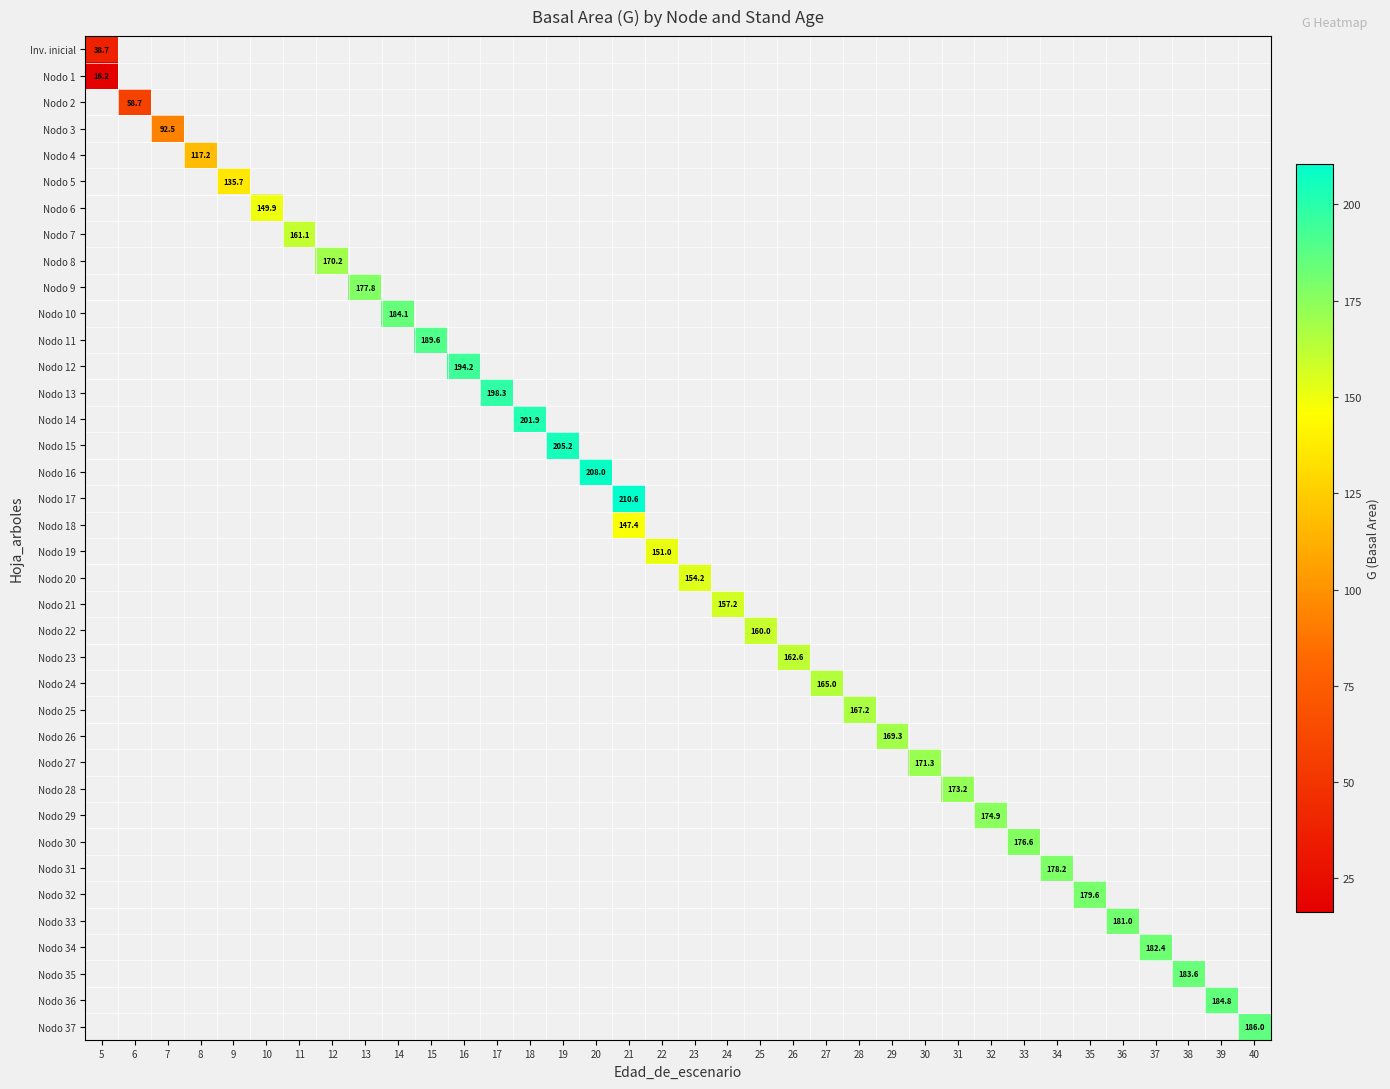

Rank the categories by row_22 value from highest to lowest.

5, 6, 7, 8, 9, 10, 11, 12, 13, 14, 15, 16, 17, 18, 19, 20, 21, 22, 23, 24, 25, 26, 27, 28, 29, 30, 31, 32, 33, 34, 35, 36, 37, 38, 39, 40